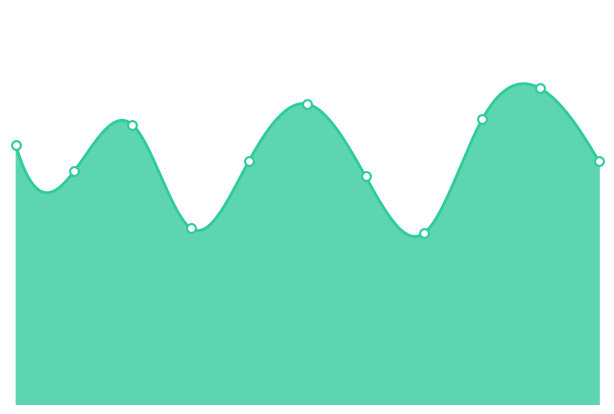

Approximately how many times larger is the value at 2021 compared to 2024?

0.7